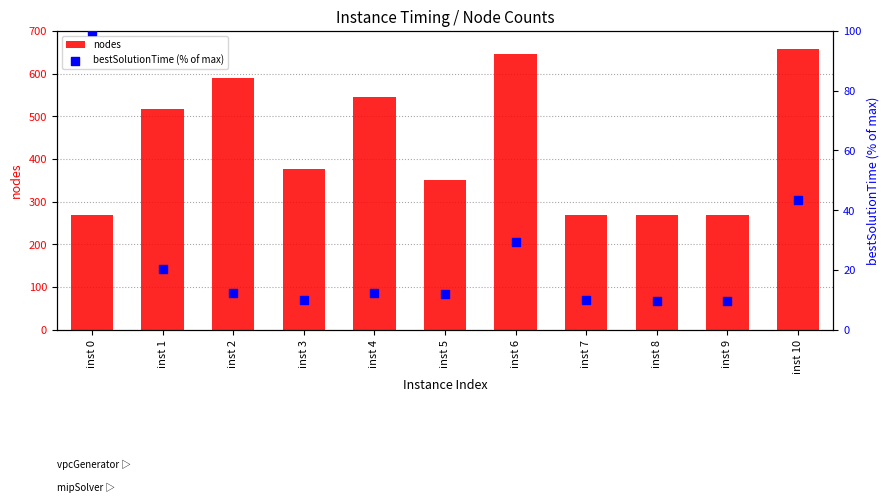

What is the total value across all series at inst 0?

369.0